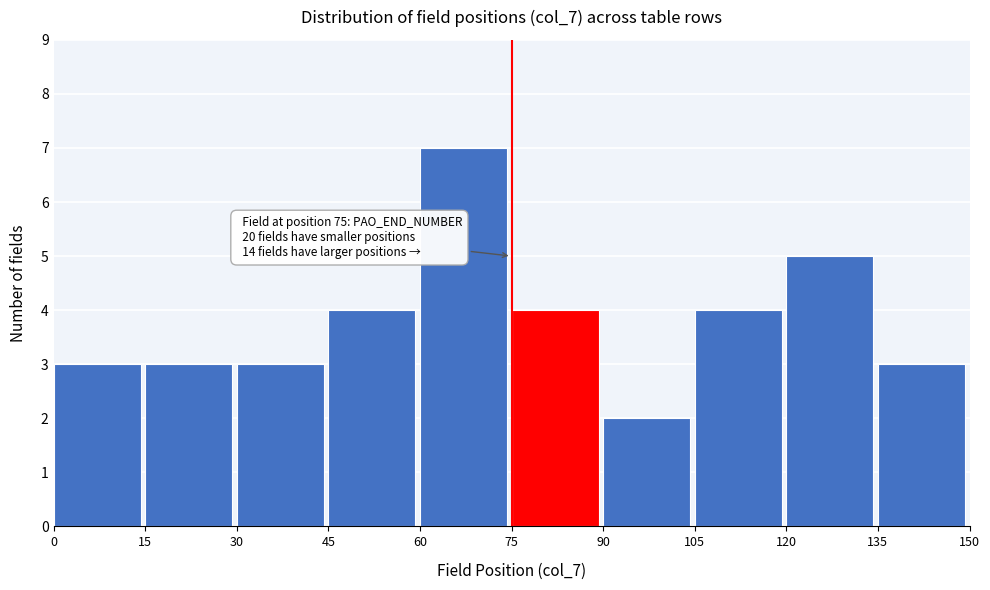

Which range on the x-axis has the tallest bar?

60 to 75